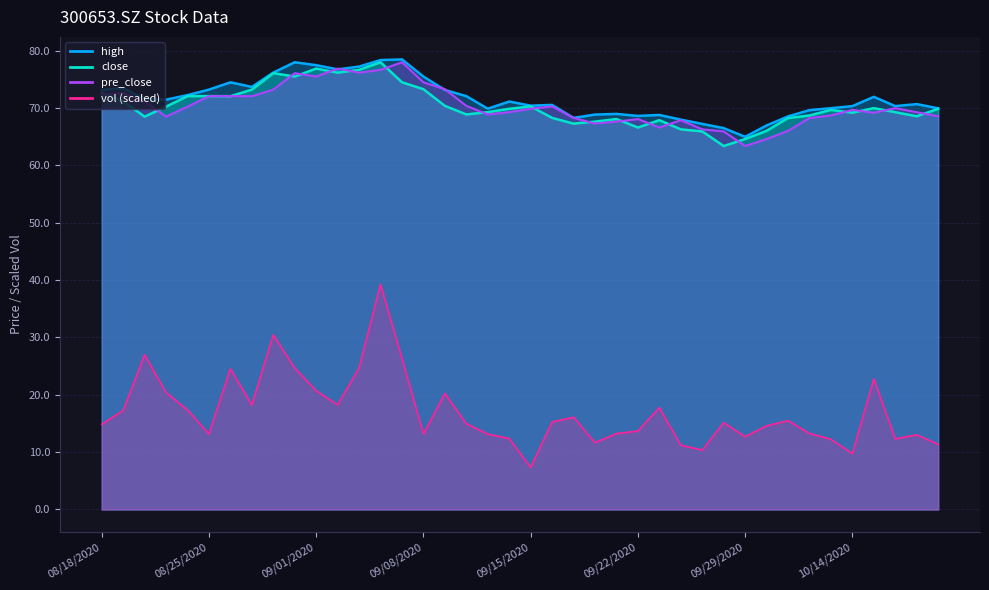

Does the chart display data point markers on the line(s)?

No